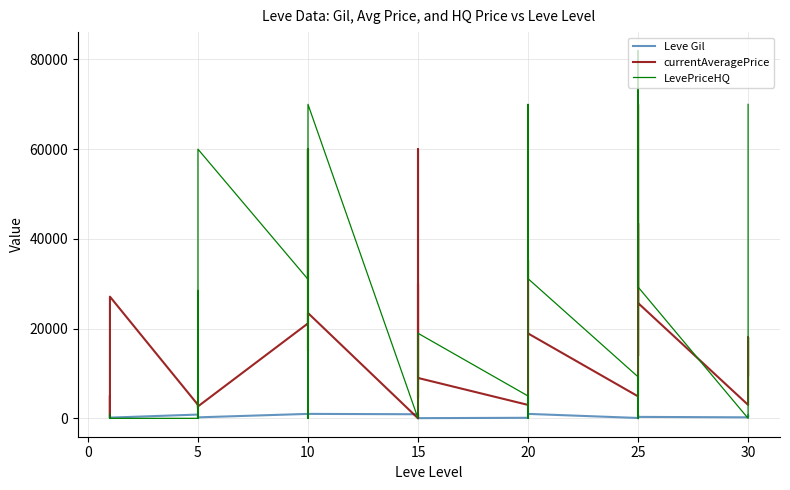

What value does the Leve Gil series have at 10?

990